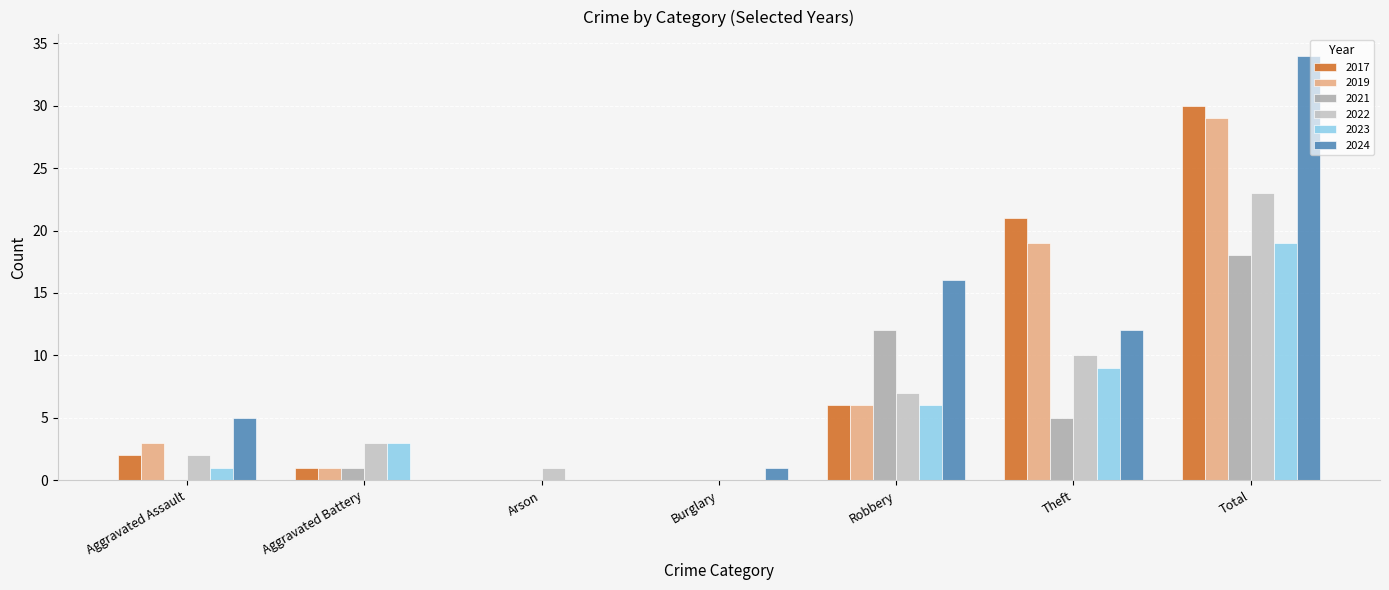

What is the highest value of the 2019 series?

29